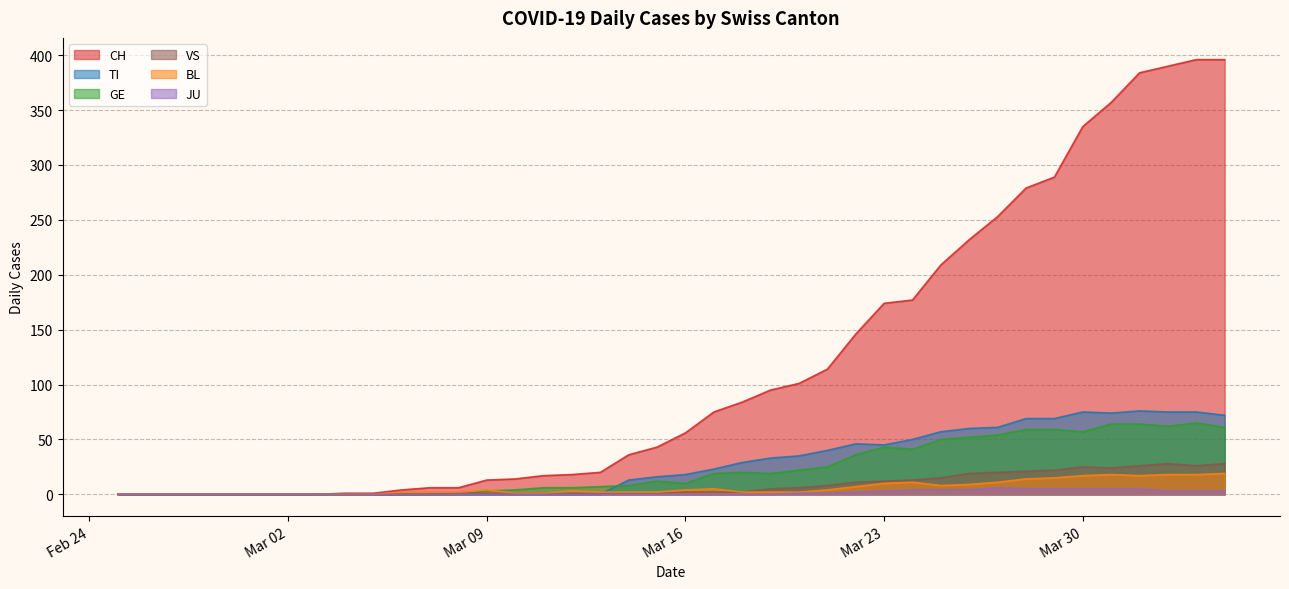

Between which two adjacent categories do TI and GE first intersect?

2020-03-13 and 2020-03-14